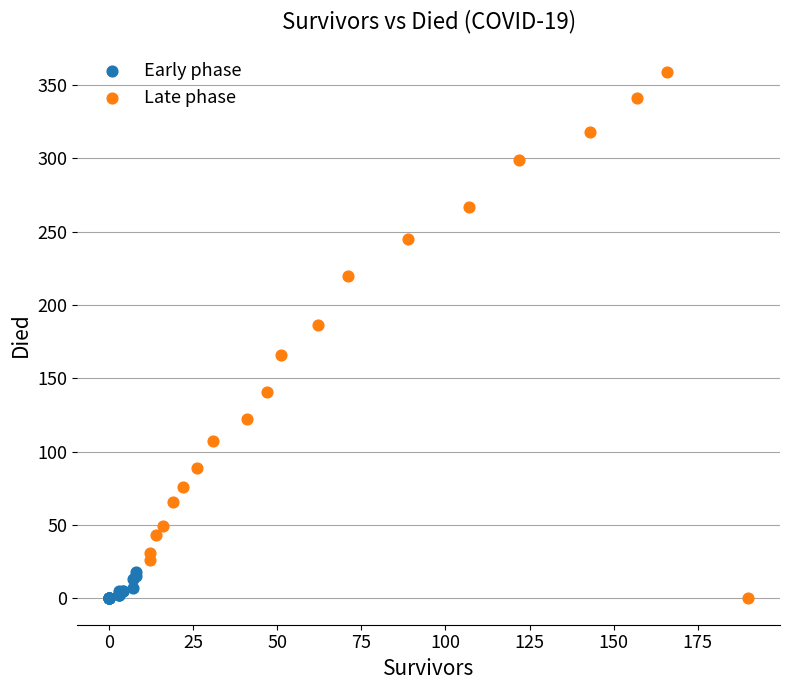

Which series has the widest spread of Y values?

Late phase